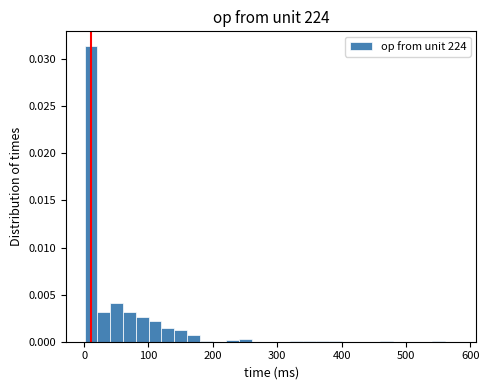

Read against the x-axis, roughly where is the centre of the tallest bar?

10